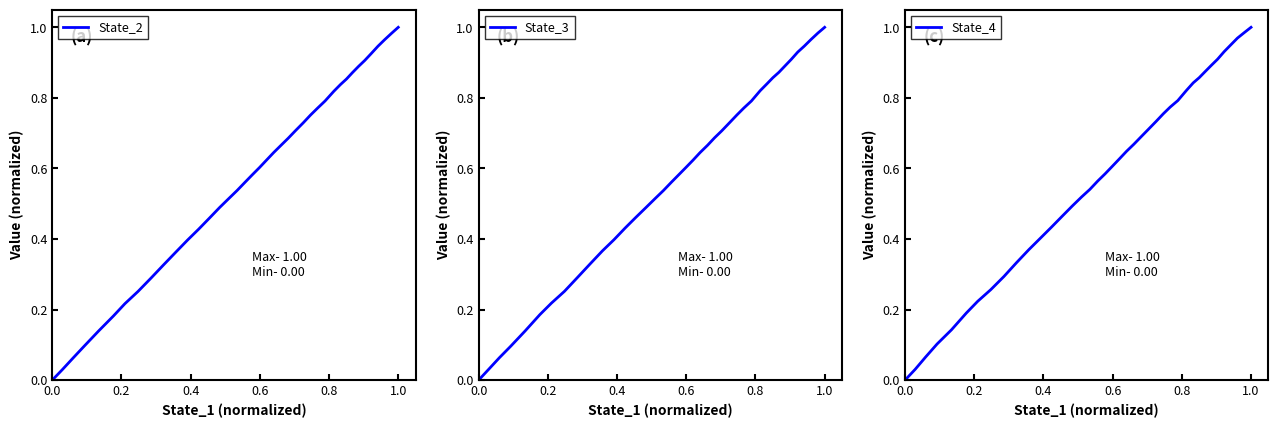

What is the sum of all State_2 values?

22.9